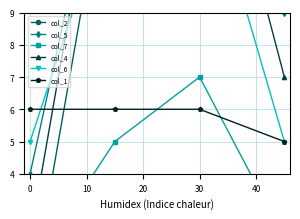

Rank the series by their maximum value, from highest to lowest.

col_2, col_5, col_4, col_6, col_7, col_1